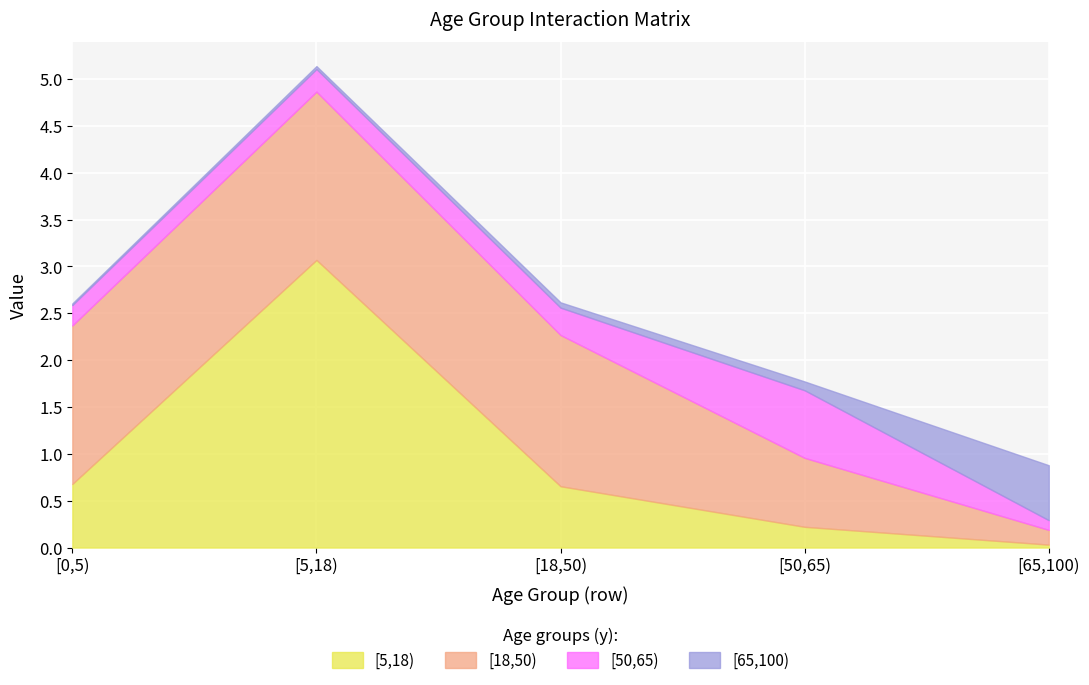

What is the total value across all series at [65,100)?

0.9